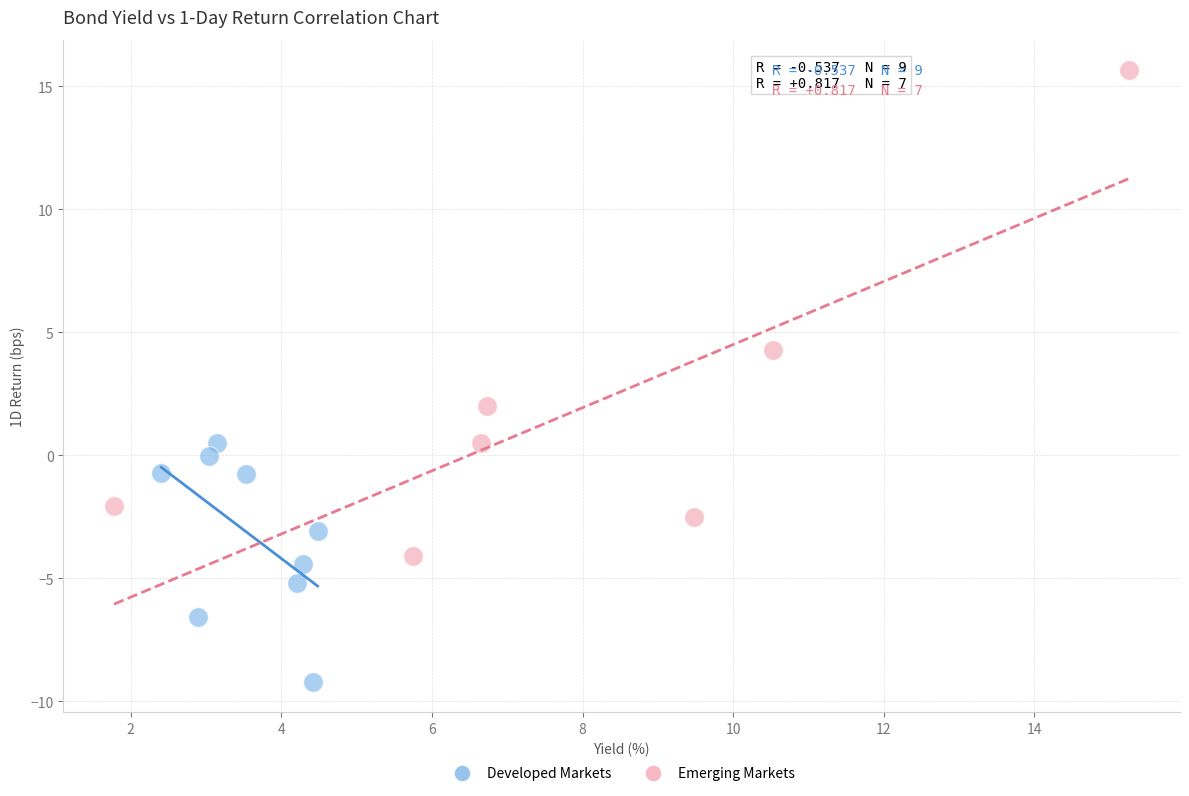

Which series has the largest Y range (max minus min)?

Emerging Markets